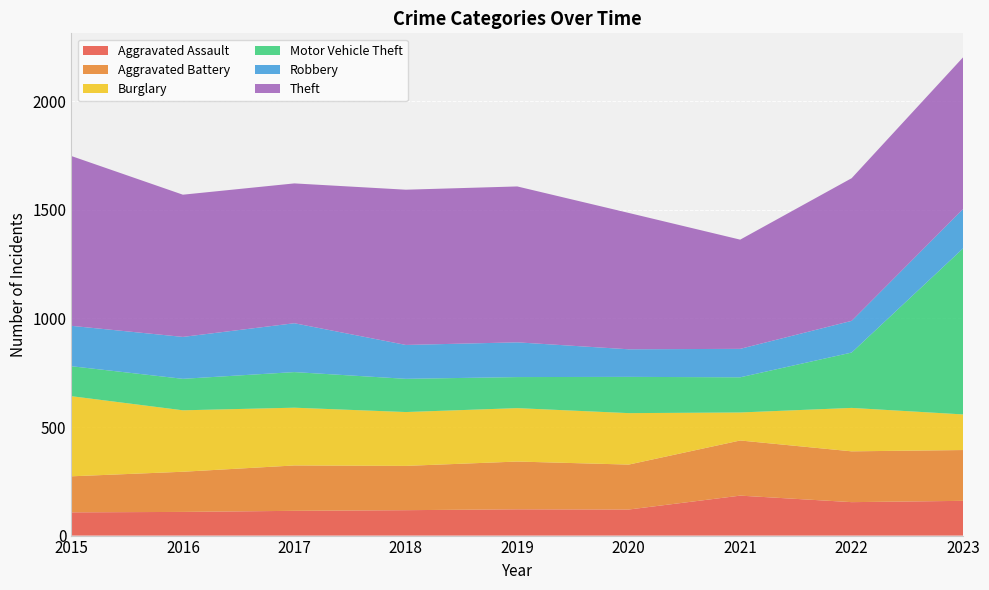

Reading left to right, what are all the values shown in this chart?

Aggravated Assault: 107	109	114	117	121	120	184	154	160
Aggravated Battery: 166	185	209	204	220	207	254	234	234
Burglary: 369	283	266	248	246	237	129	200	164
Motor Vehicle Theft: 138	145	164	153	143	167	162	255	765
Robbery: 186	193	225	156	160	127	131	146	181
Theft: 782	655	644	715	718	628	503	657	699